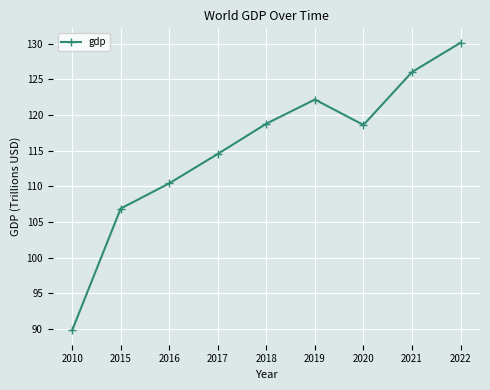

What is the greatest value displayed?

130.1